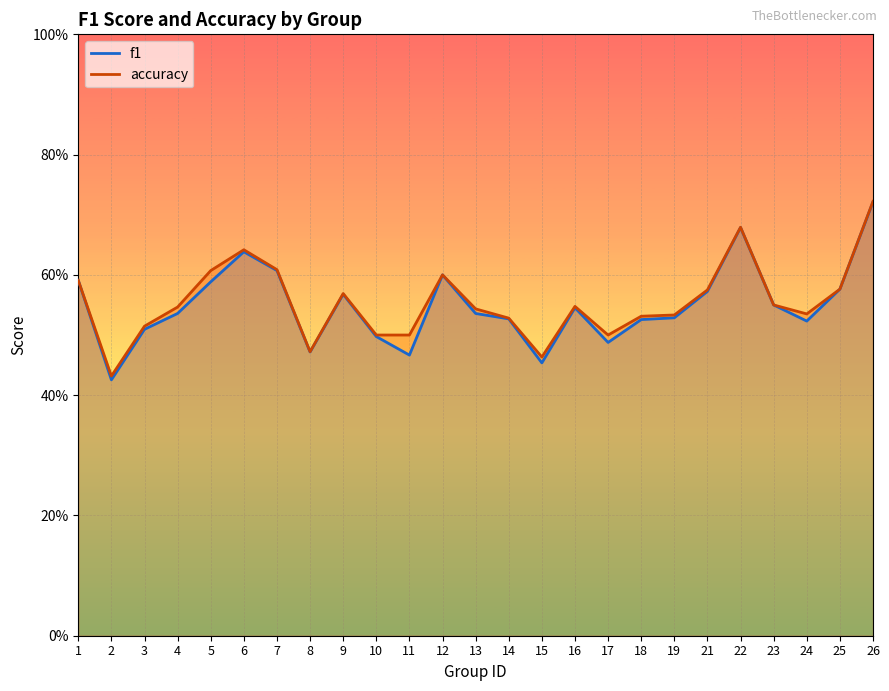

What is the difference between the second highest and second lowest values in the f1 series?

0.2